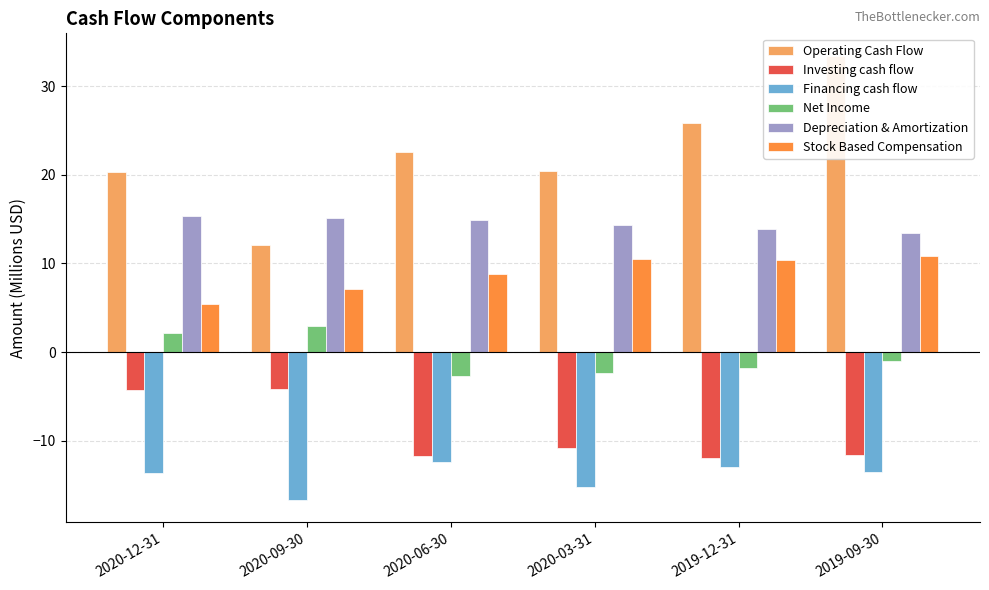

Does the chart contain stacked bars?

No